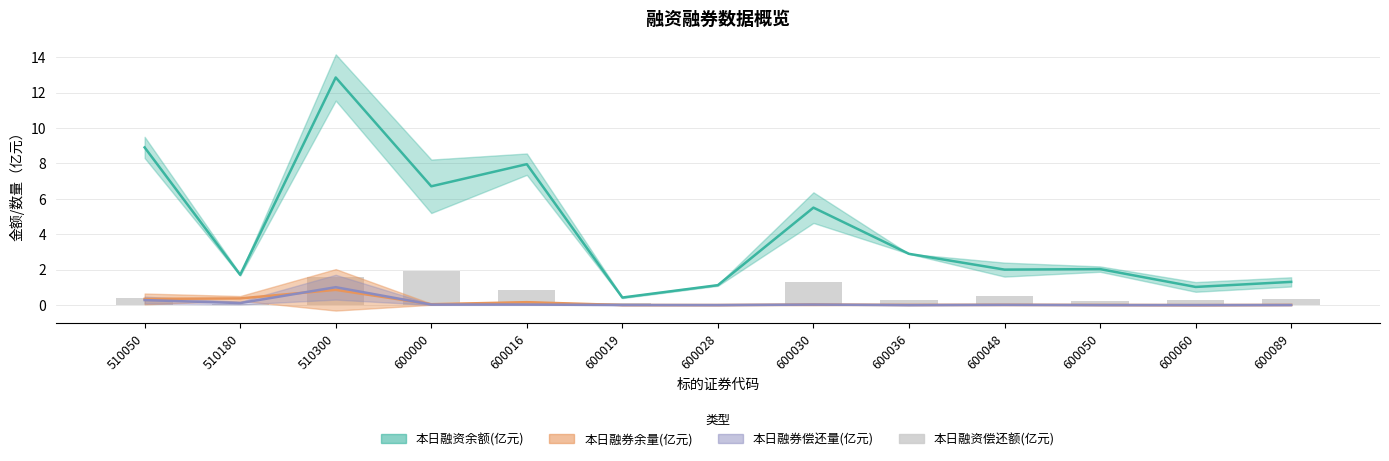

What is the value of the 4th bar from the left?

1.9